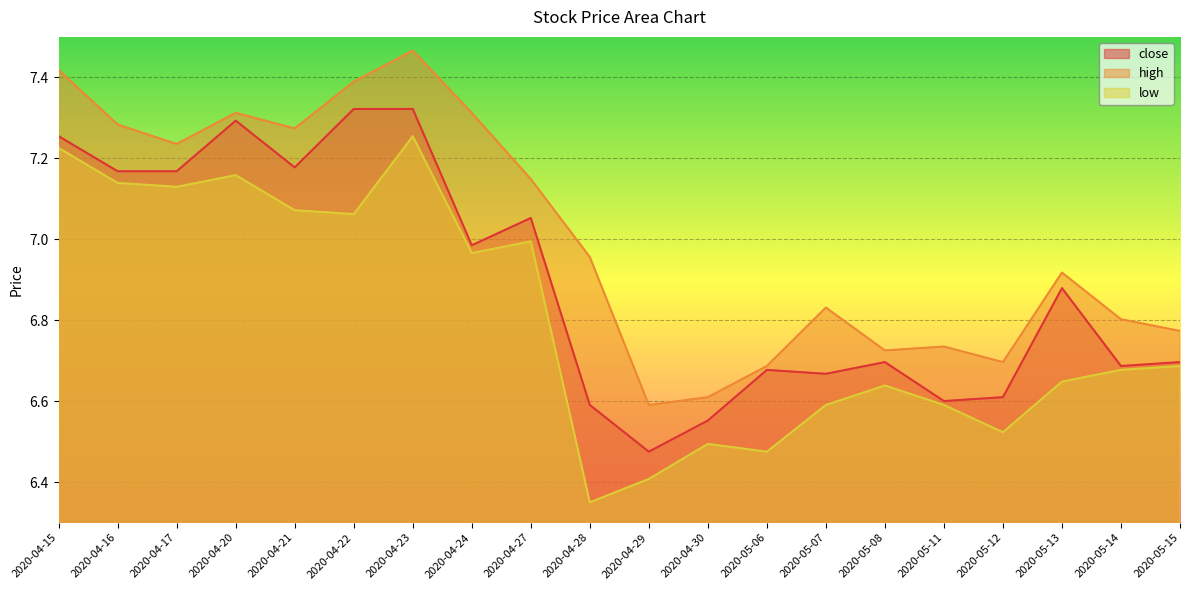

True or false: close has a value of 10.3 at 2020-04-16.

False